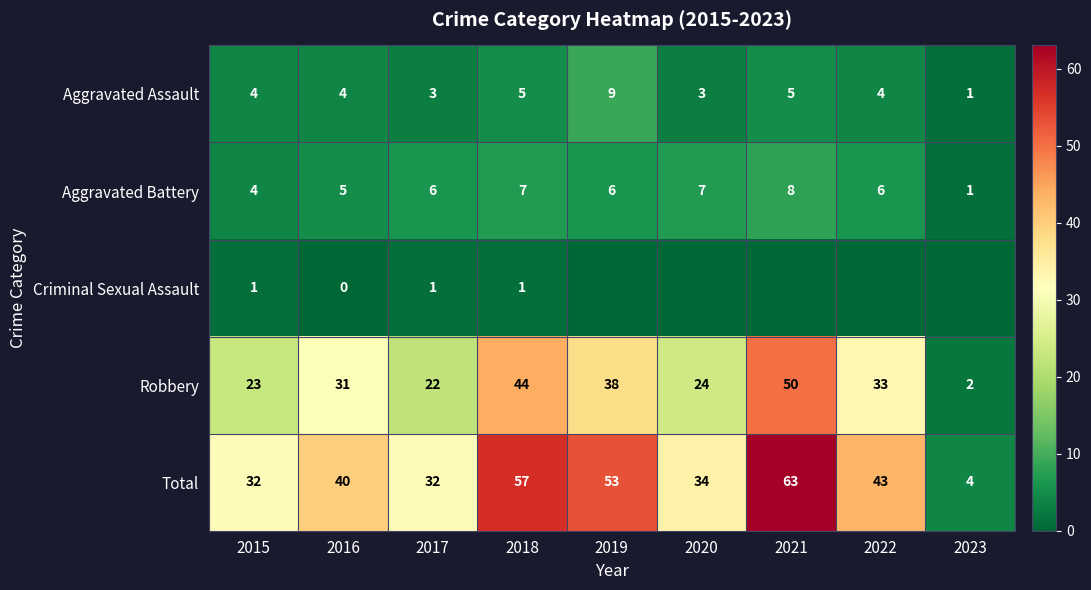

Is the value of Aggravated Battery at 2022 greater than the value of Aggravated Assault at 2018?

Yes